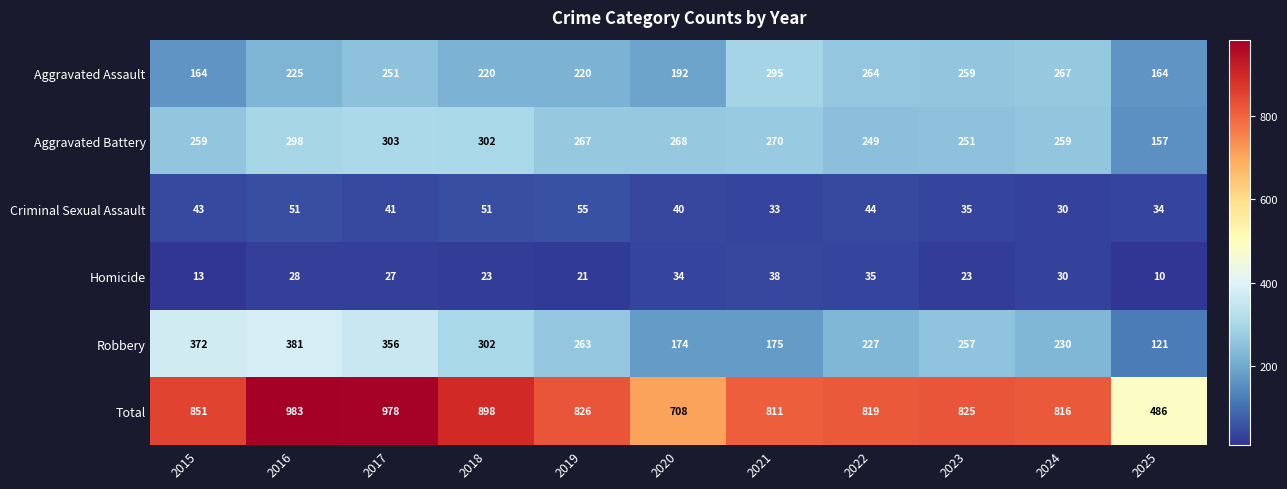

List the series in order of their peak value, highest first.

Total, Robbery, Aggravated Battery, Aggravated Assault, Criminal Sexual Assault, Homicide